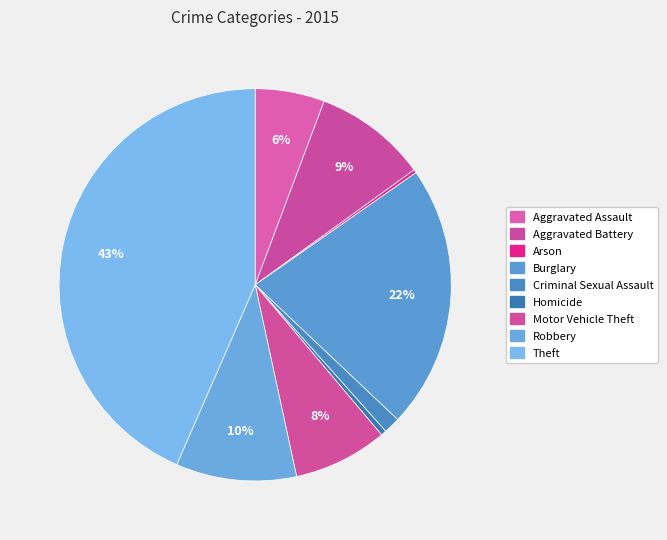

Does Robbery represent more than half of the total?

No